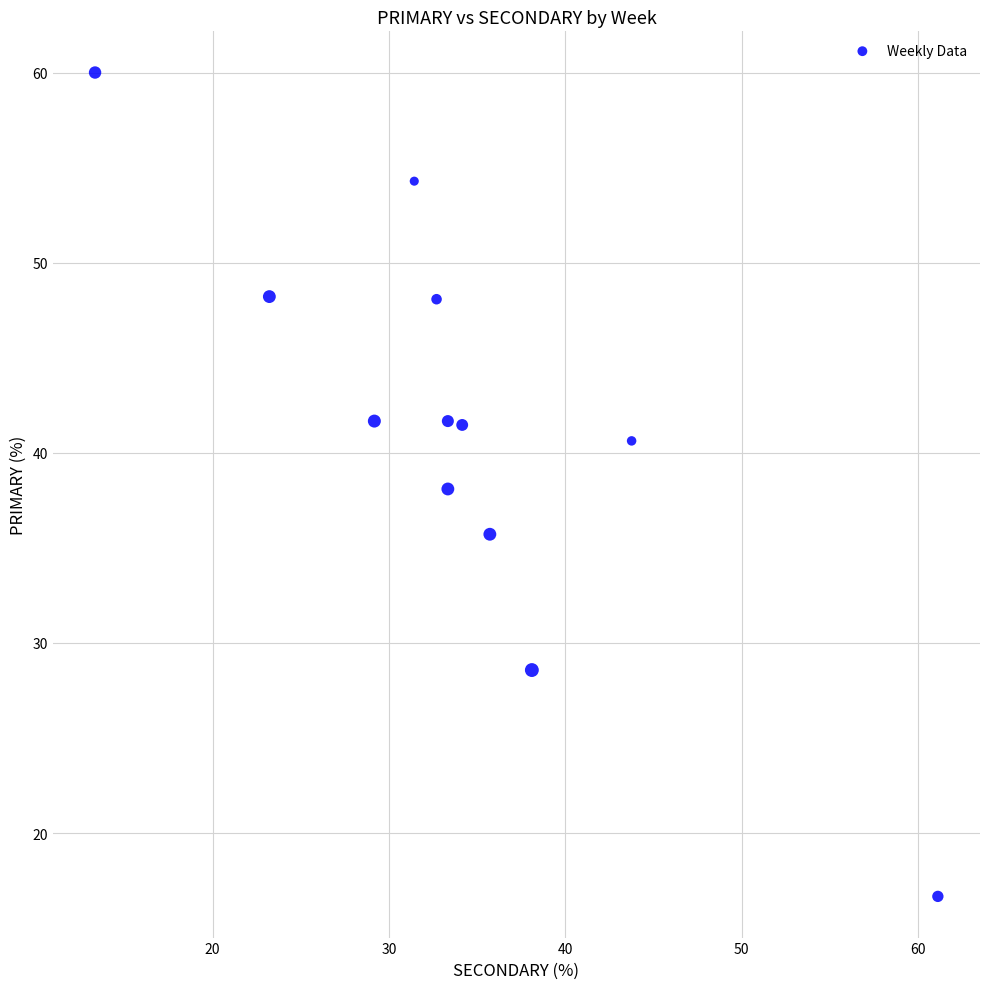

What is the range of X values (max minus min)?

47.8